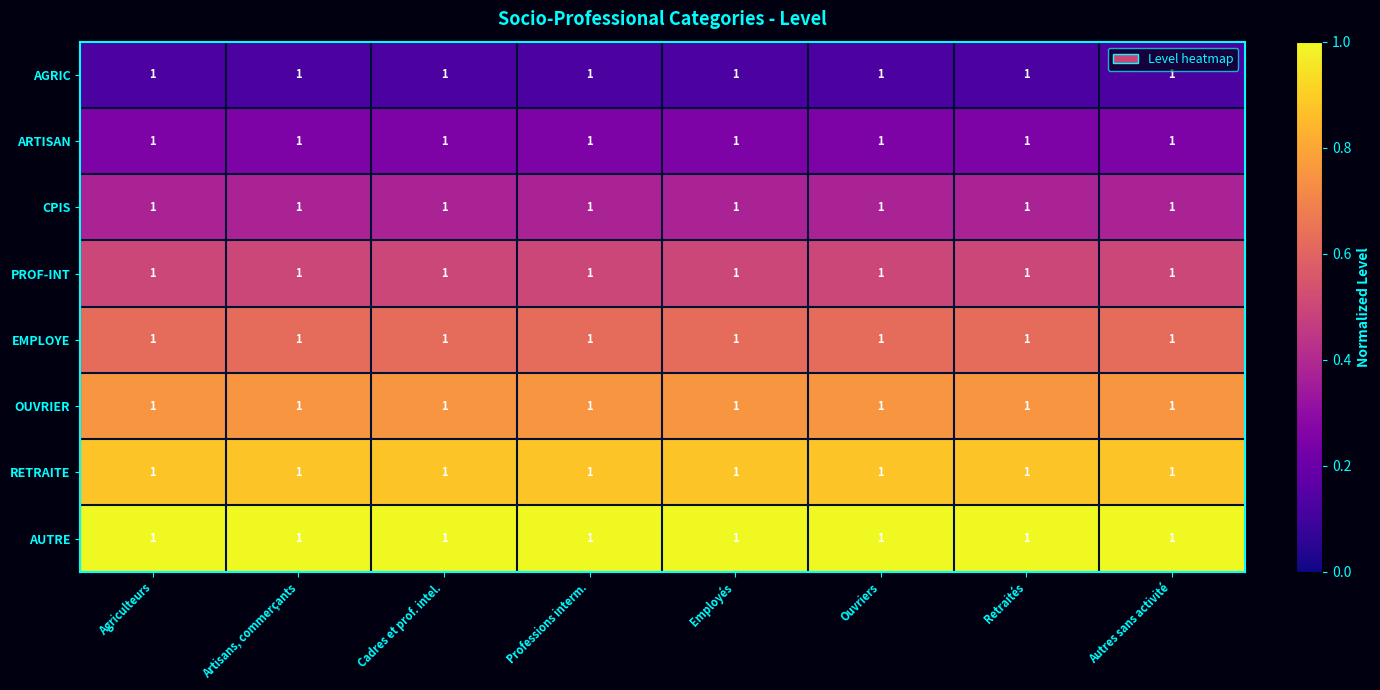

Where is ARTISAN nearest to the value 0?

Agriculteurs